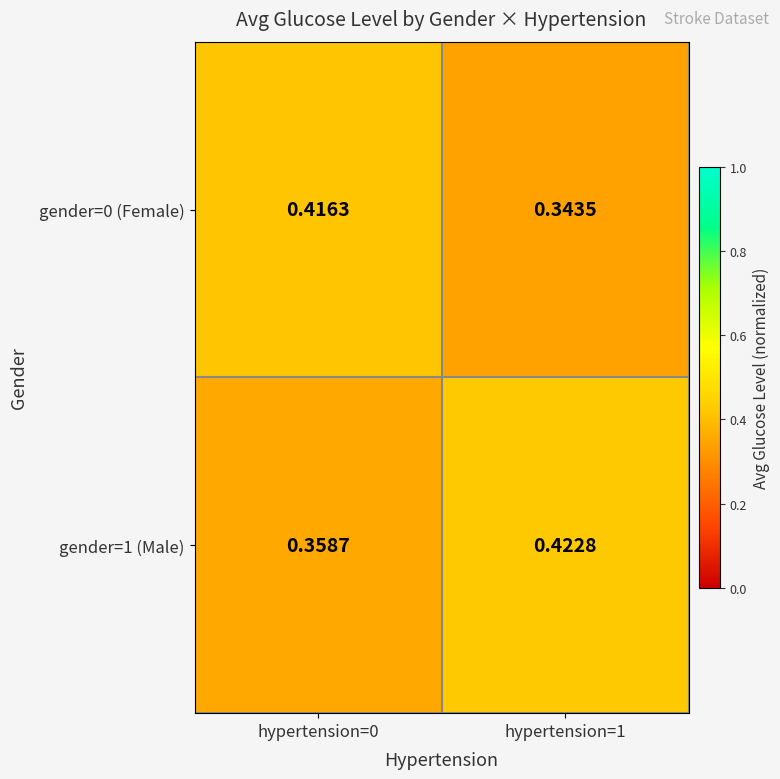

Is the value of gender=1 (Male) at hypertension=0 greater than the value of gender=0 (Female) at hypertension=0?

No